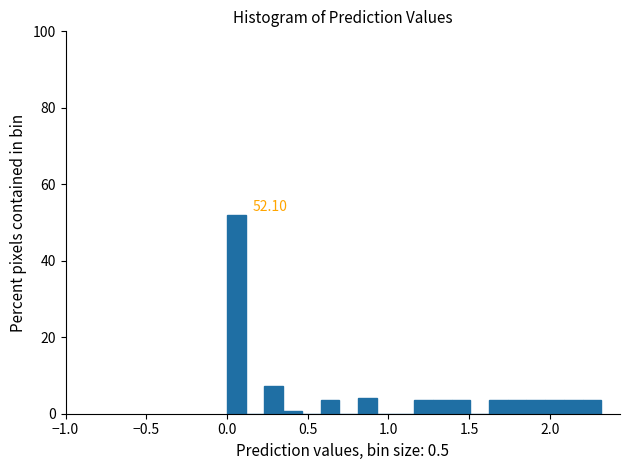

Read against the x-axis, roughly where is the centre of the tallest bar?

0.05